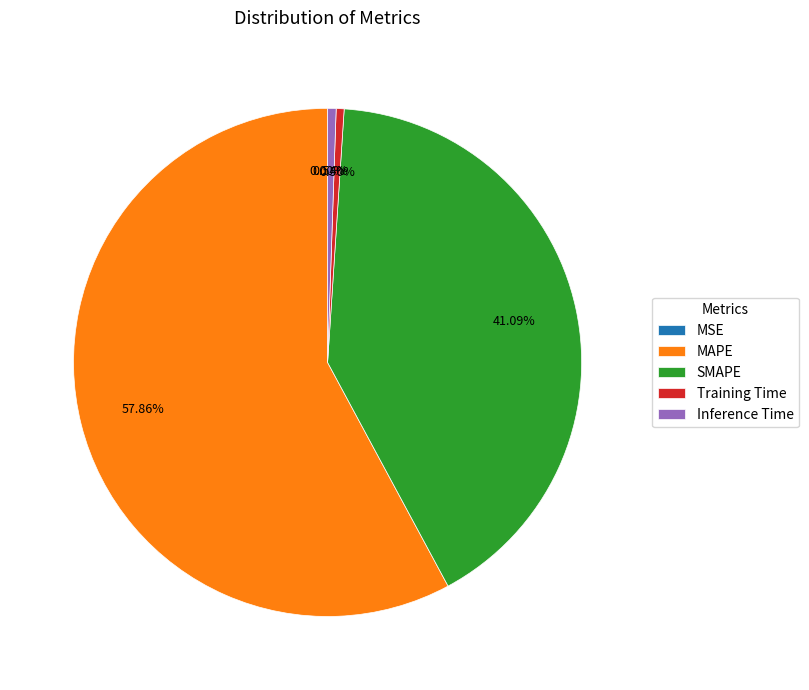

Combined, do SMAPE and MAPE account for over 50%?

Yes